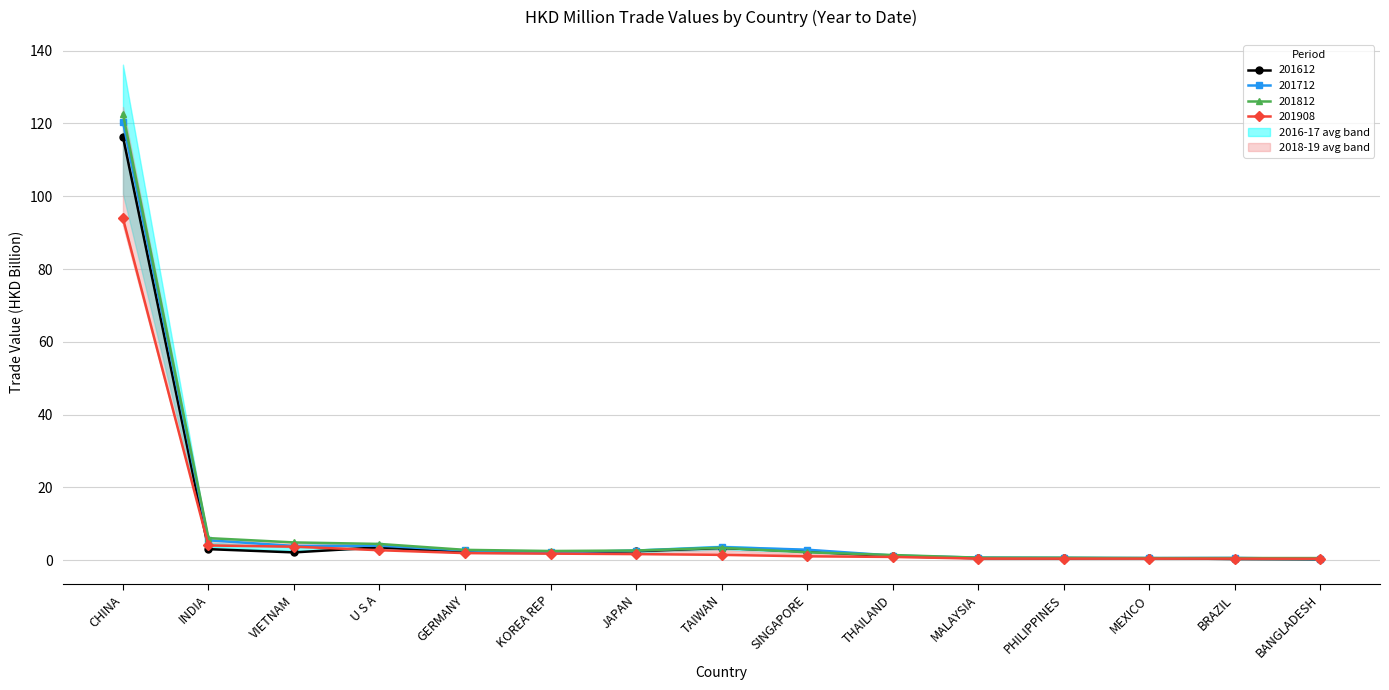

List the series in order of their peak value, highest first.

201812, 201712, 201612, 201908